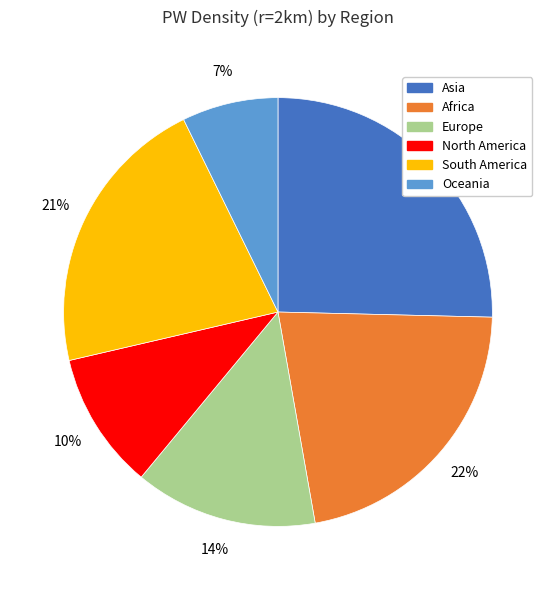

Do Oceania and North America together represent more than half of the pie?

No